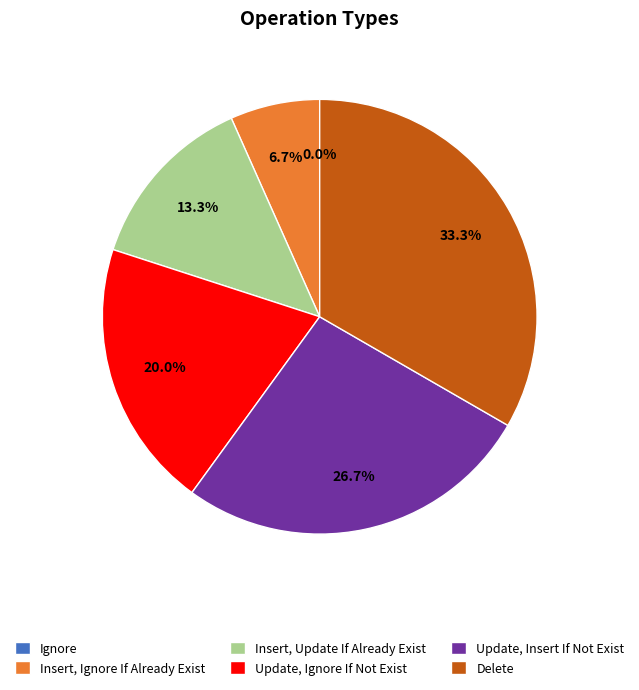

Does Insert, Update If Already Exist account for over 50% of the chart?

No